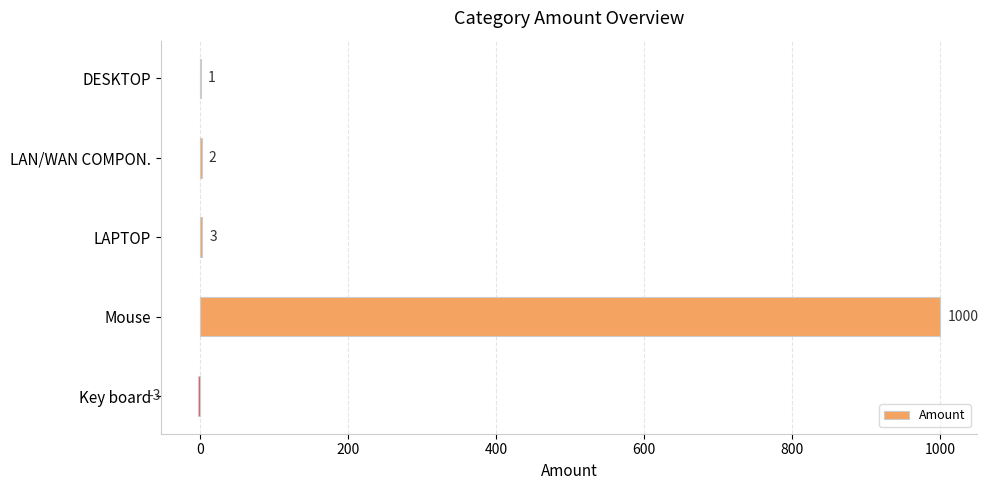

The value at Mouse is 1637. True or false?

False